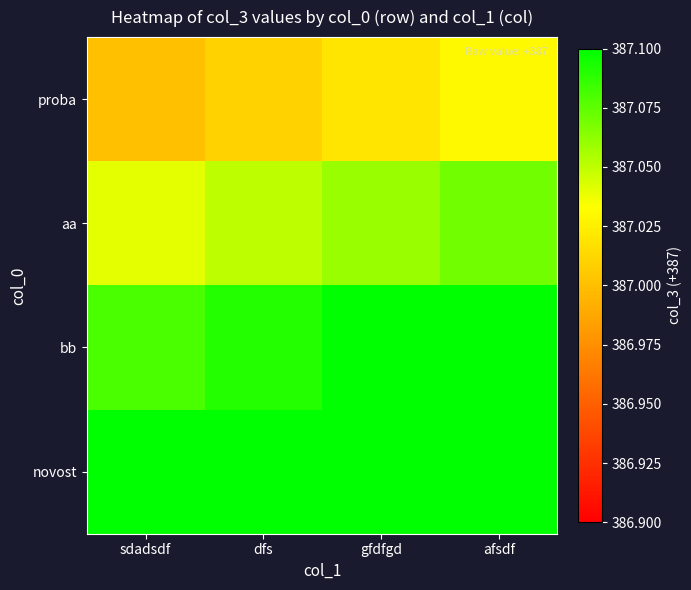

Rank the series by their maximum value, from highest to lowest.

novost, bb, aa, proba